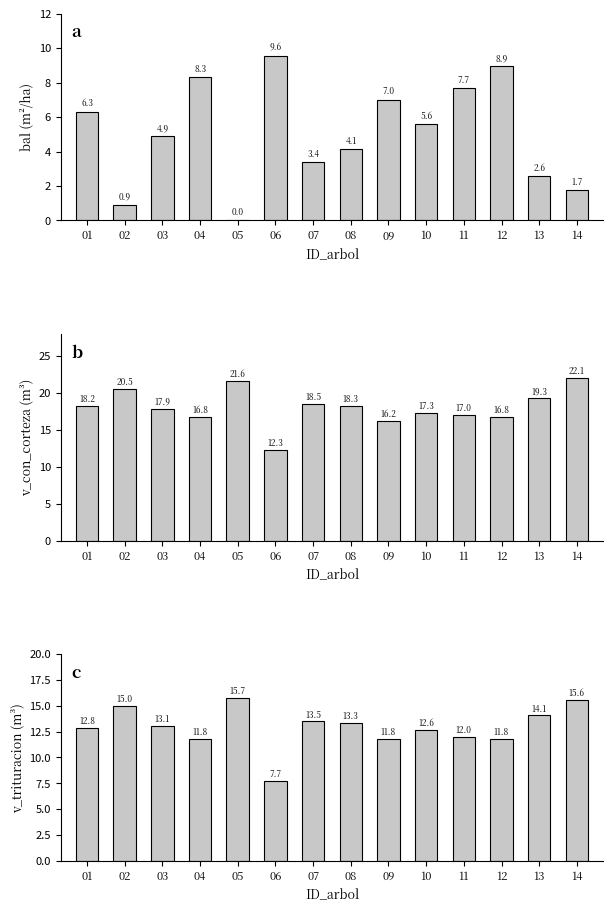

What is the value of the v_trituracion bar at the 4th from the left?

11.8